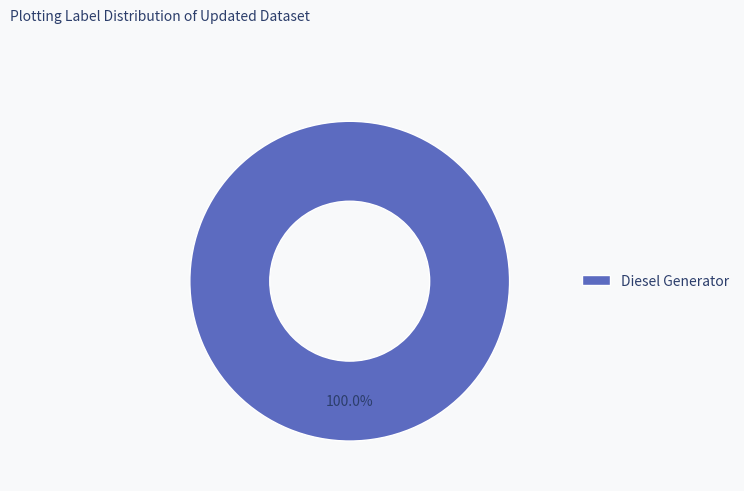

Rank the categories by value from lowest to highest.

Diesel Generator